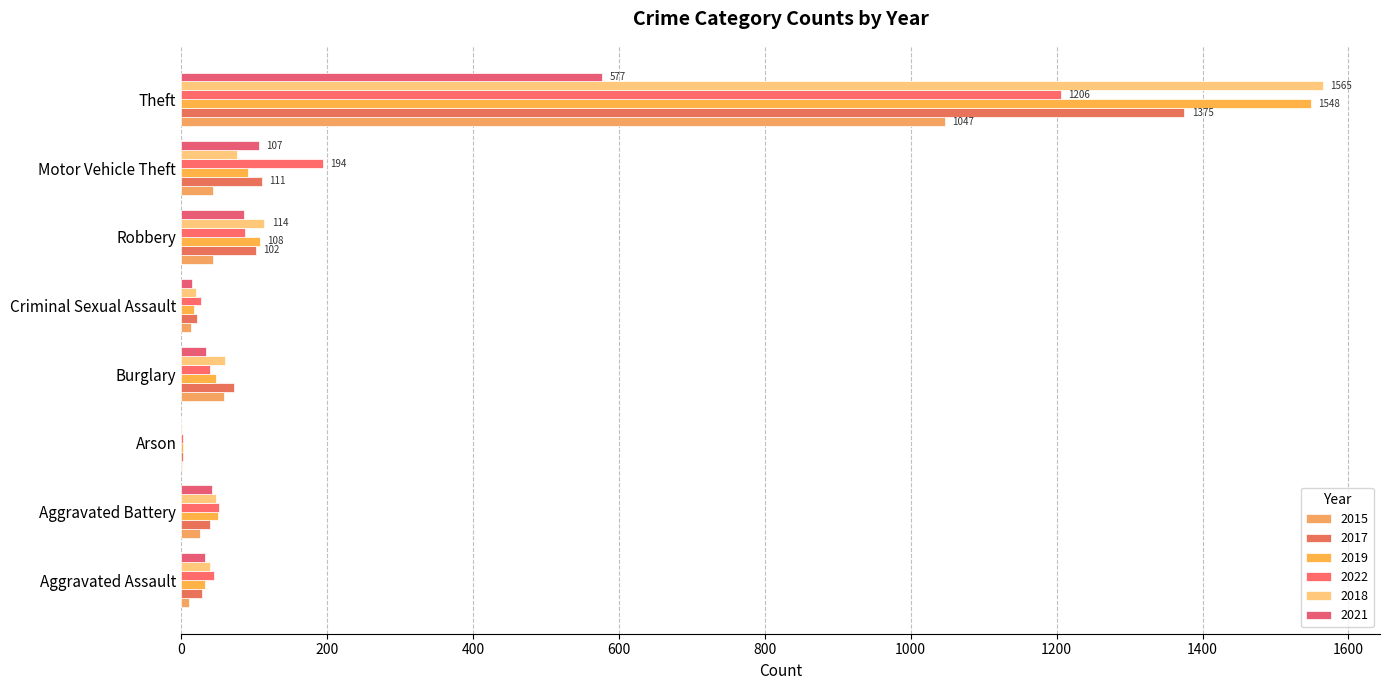

What is the total value across all series at Aggravated Battery?

258